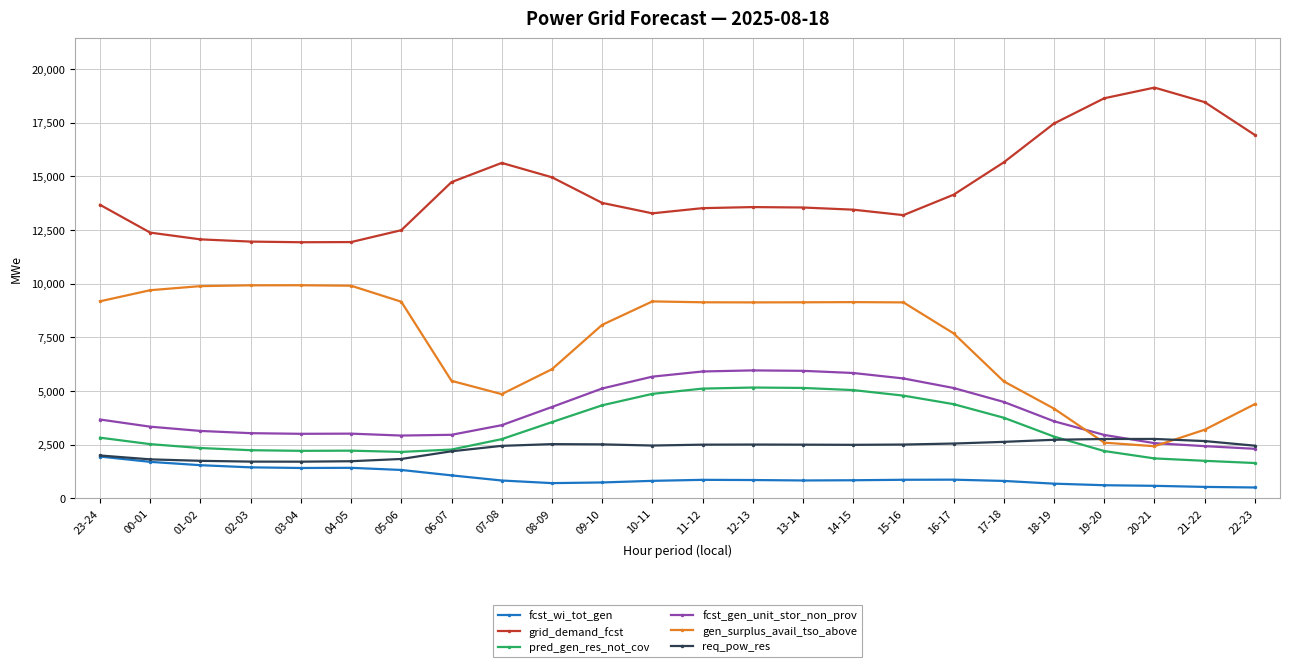

At which label does fcst_wi_tot_gen first exceed 856?

23-24